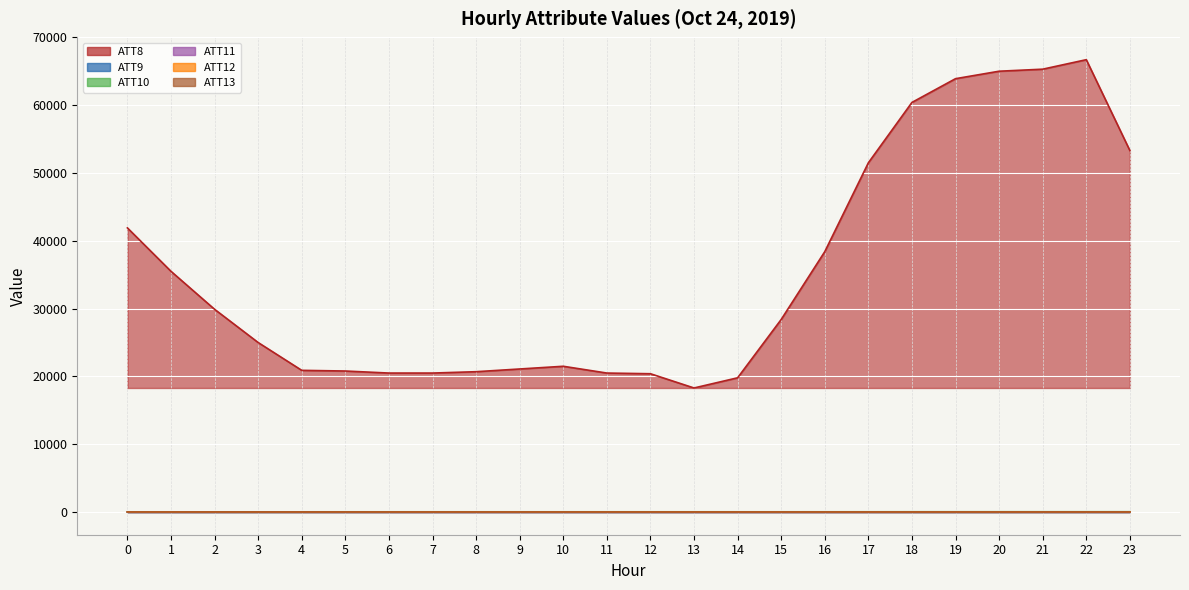

What is the lowest value of the ATT12 series?

33.4